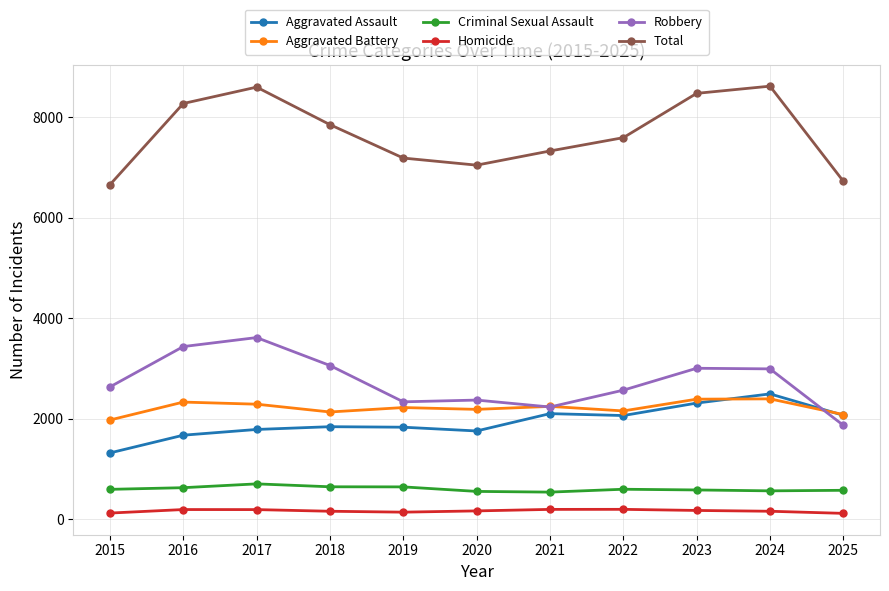

How many distinct data groups are displayed?

6